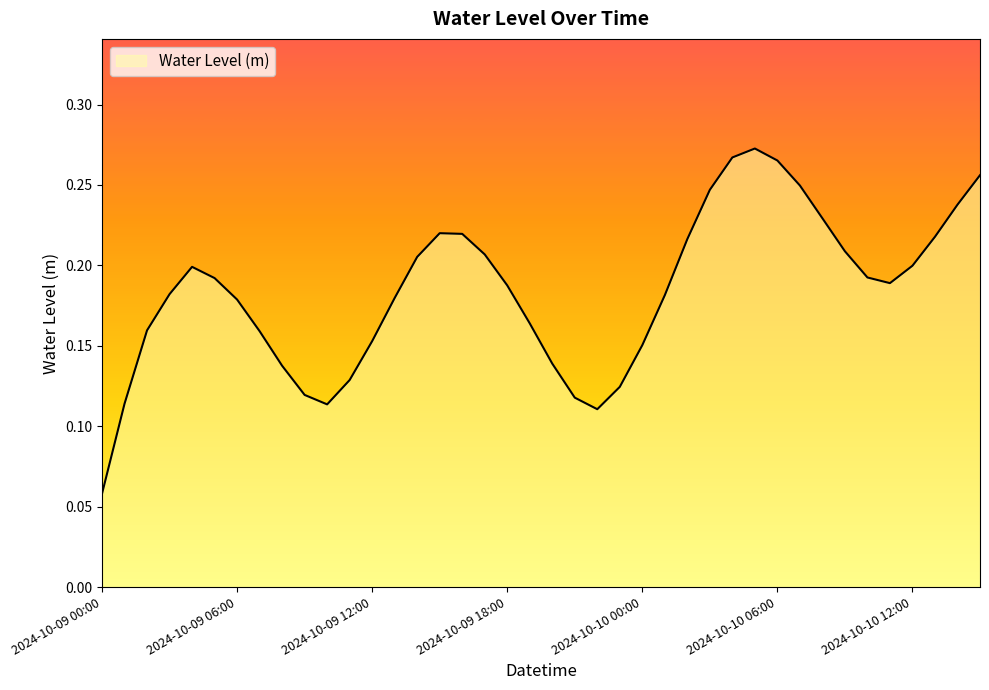

How many interior local valleys (lower than both neighbors) does the data have?

3